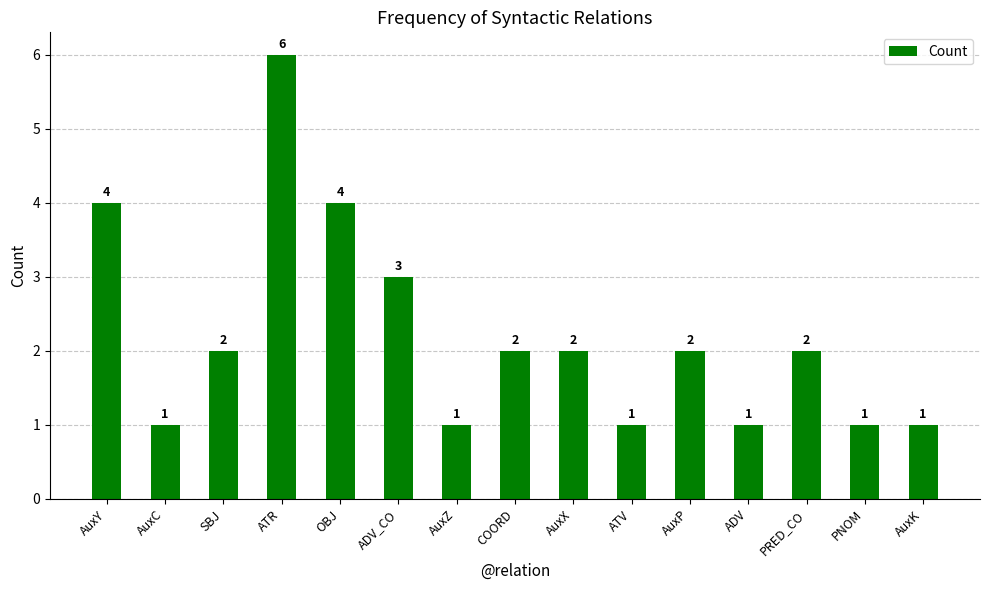

Reading right to left, transcribe all the data shown in this chart.

AuxK=1	PNOM=1	PRED_CO=2	ADV=1	AuxP=2	ATV=1	AuxX=2	COORD=2	AuxZ=1	ADV_CO=3	OBJ=4	ATR=6	SBJ=2	AuxC=1	AuxY=4